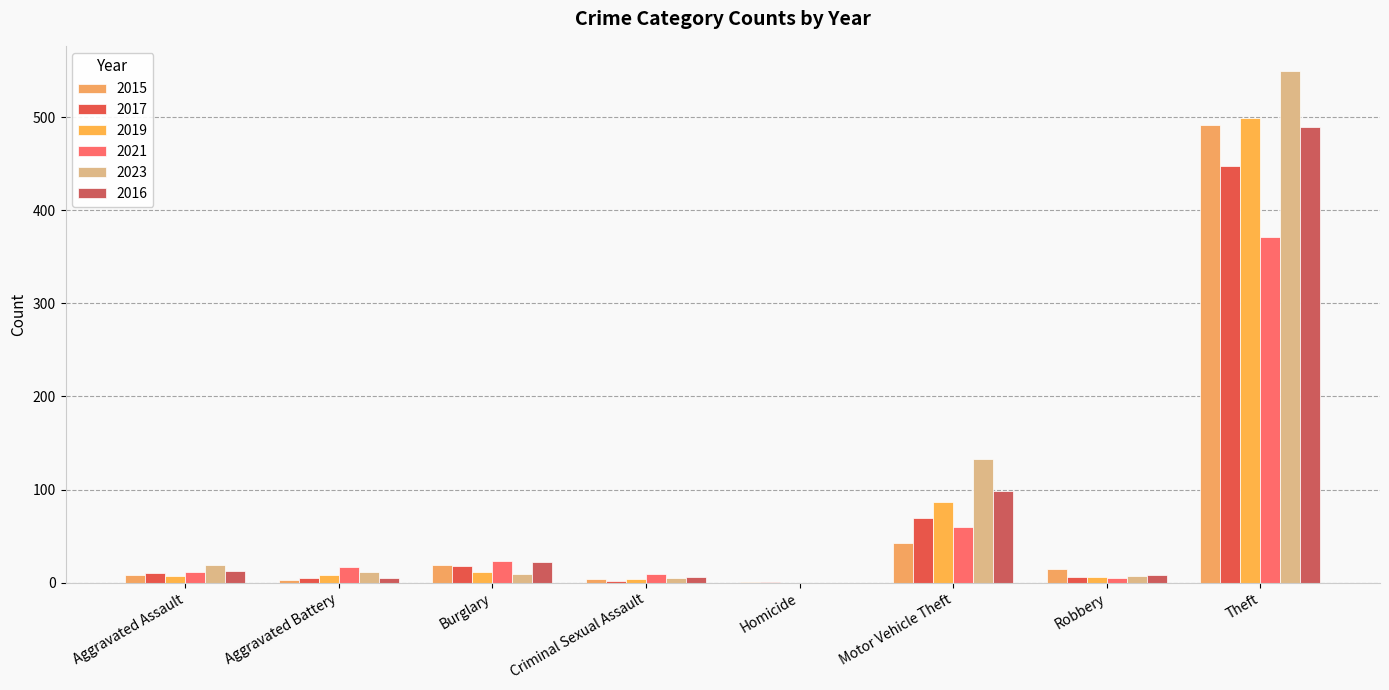

What is the total value across all series at Homicide?

2